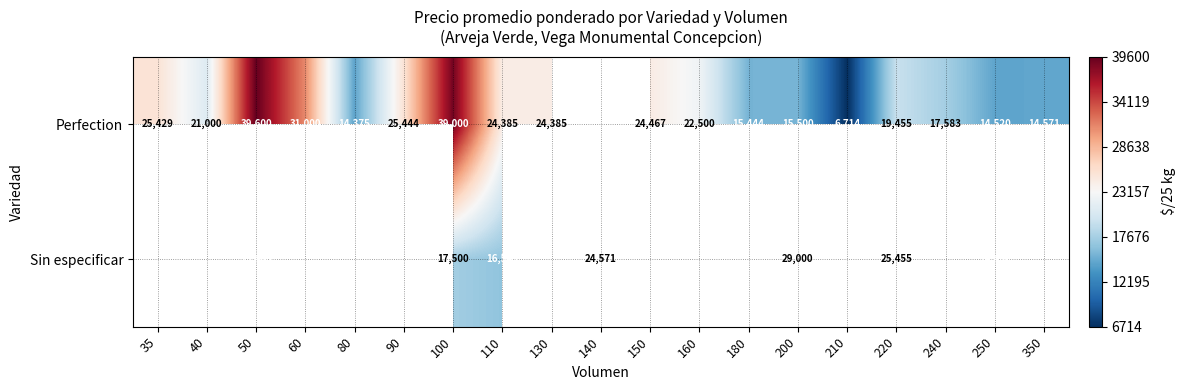

Which category has the highest value in the Perfection series?

50